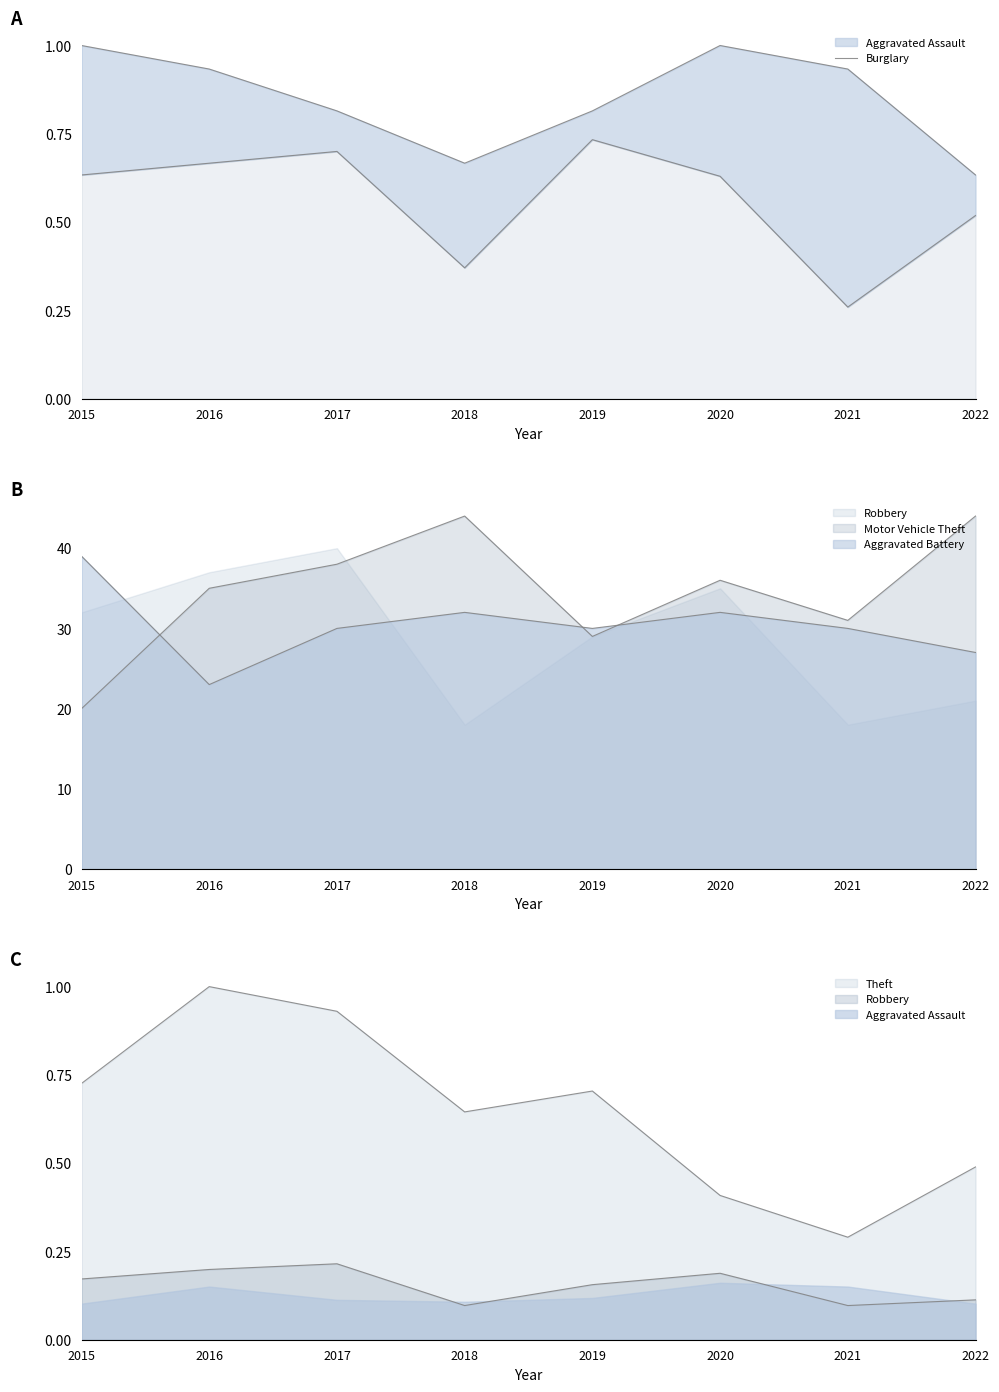

How many interior local peaks (higher than both neighbors) does the data have?

1